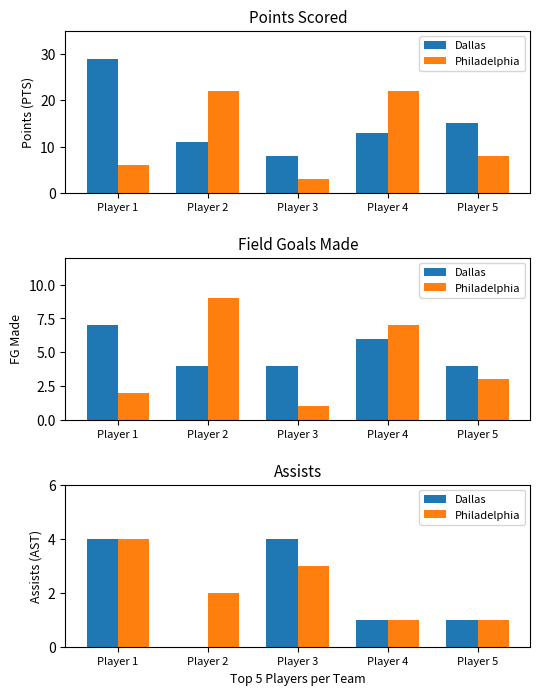

How many groups of bars are there?

5